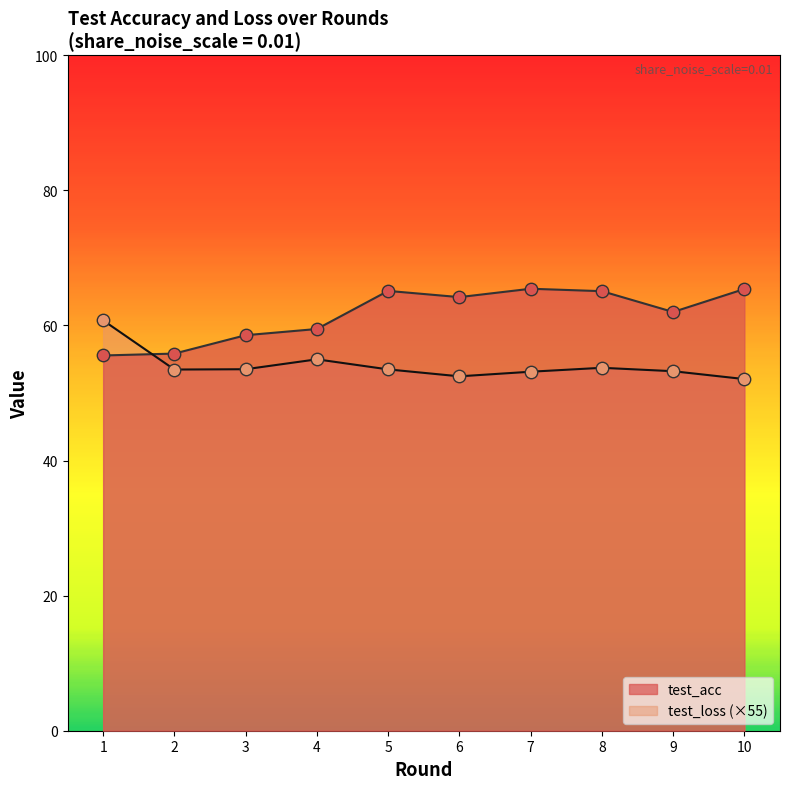

Which series contains the lowest Y value?

test_loss